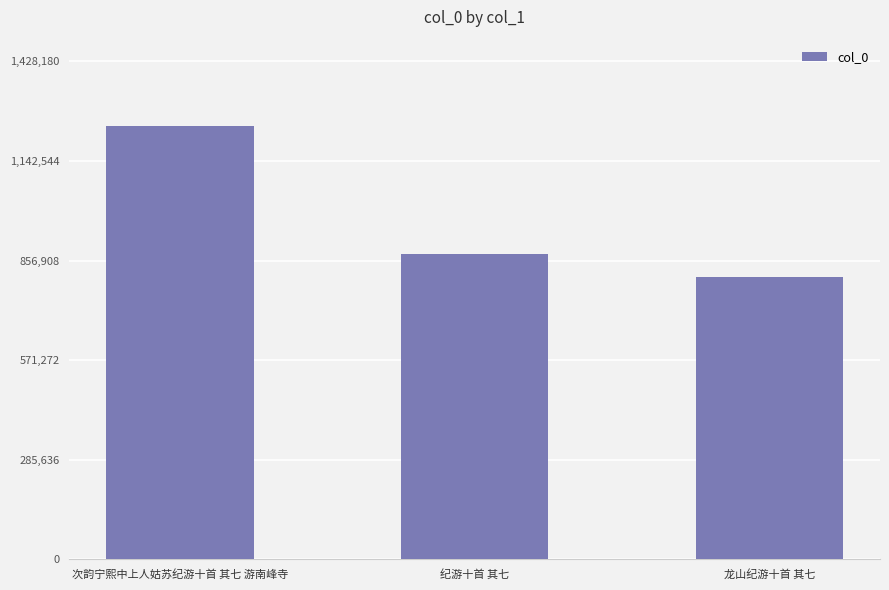

Reading right to left, extract all data points from this chart.

810368	875272	1241896